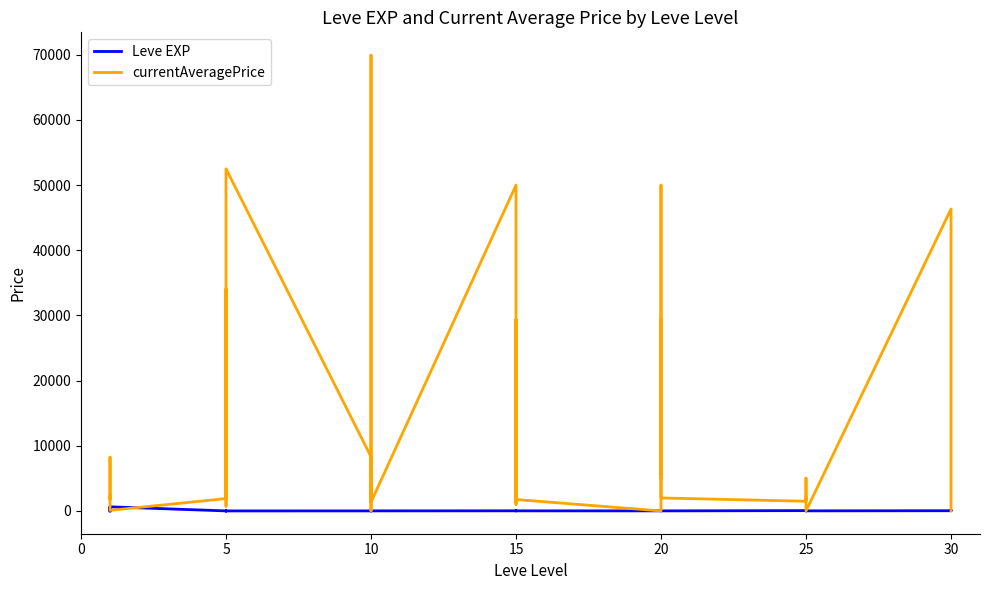

What is the difference between the second highest and minimum values in the currentAveragePrice series?

52499